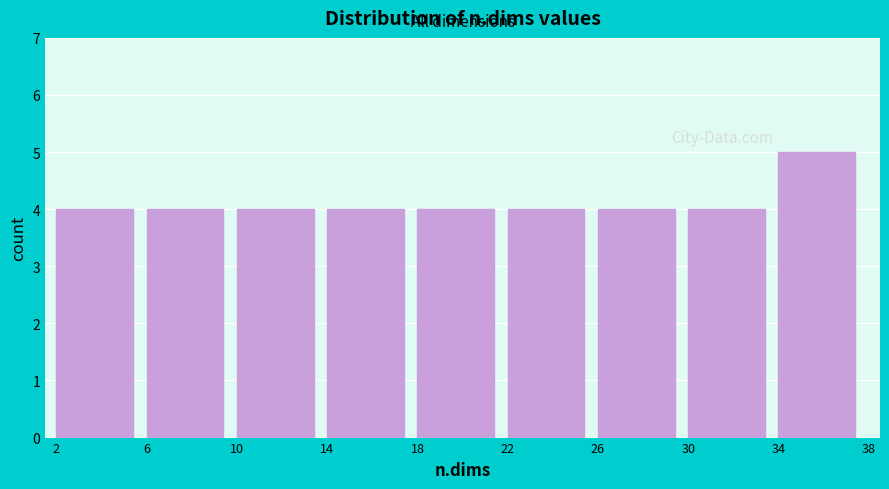

Which range on the x-axis has the tallest bar?

34 to 38